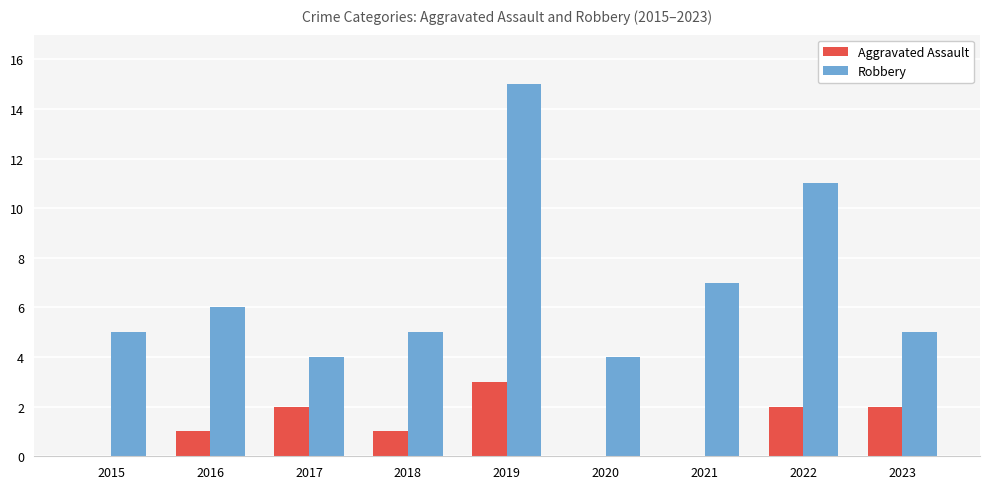

What is the sum of all Aggravated Assault values?

11